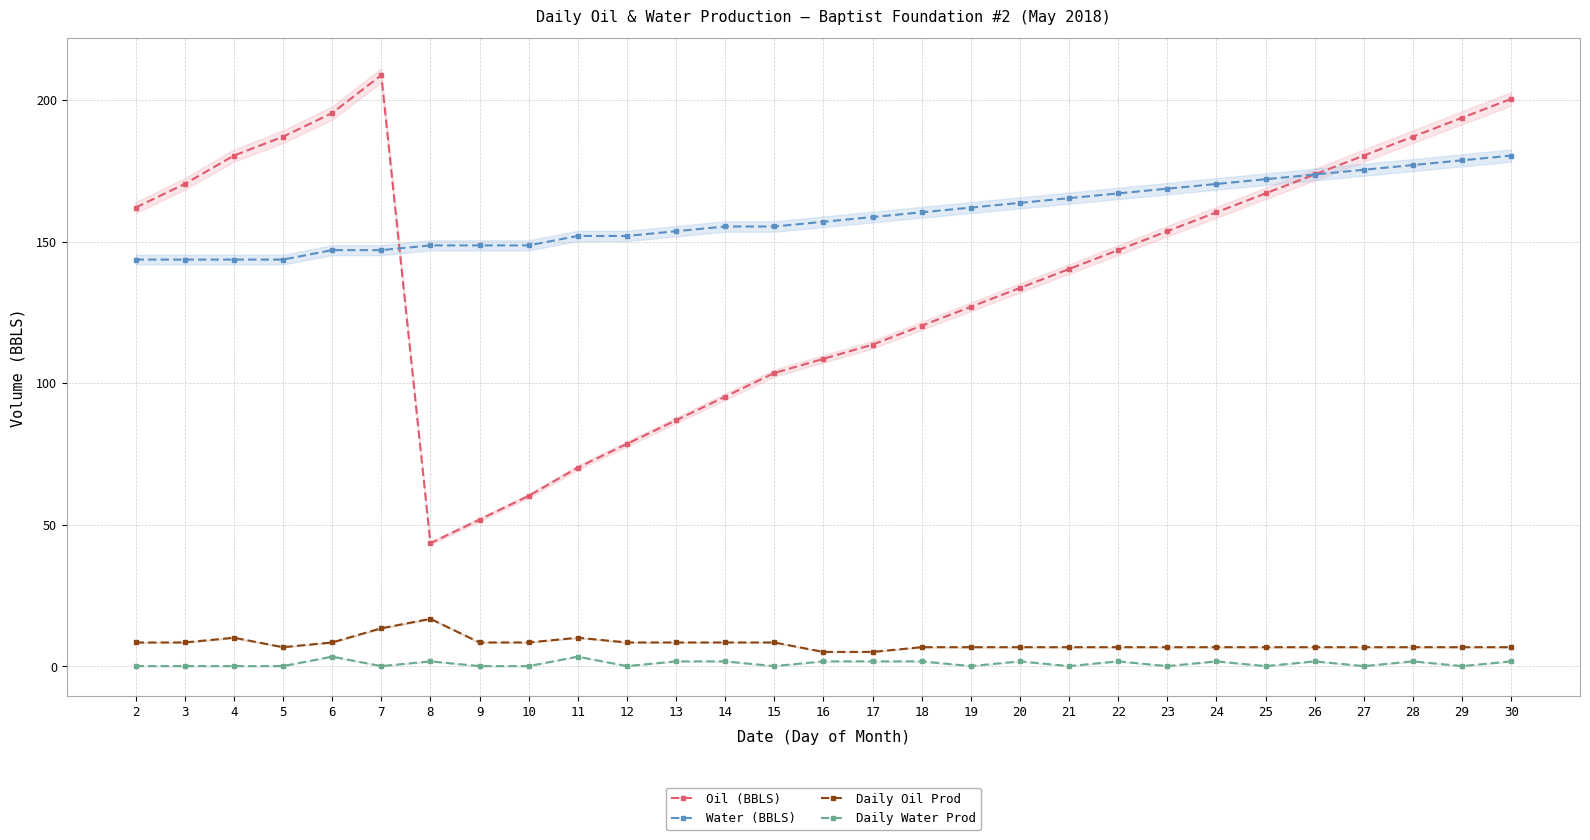

True or false: Oil (BBLS) has more than 1 points higher than both neighbors.

False